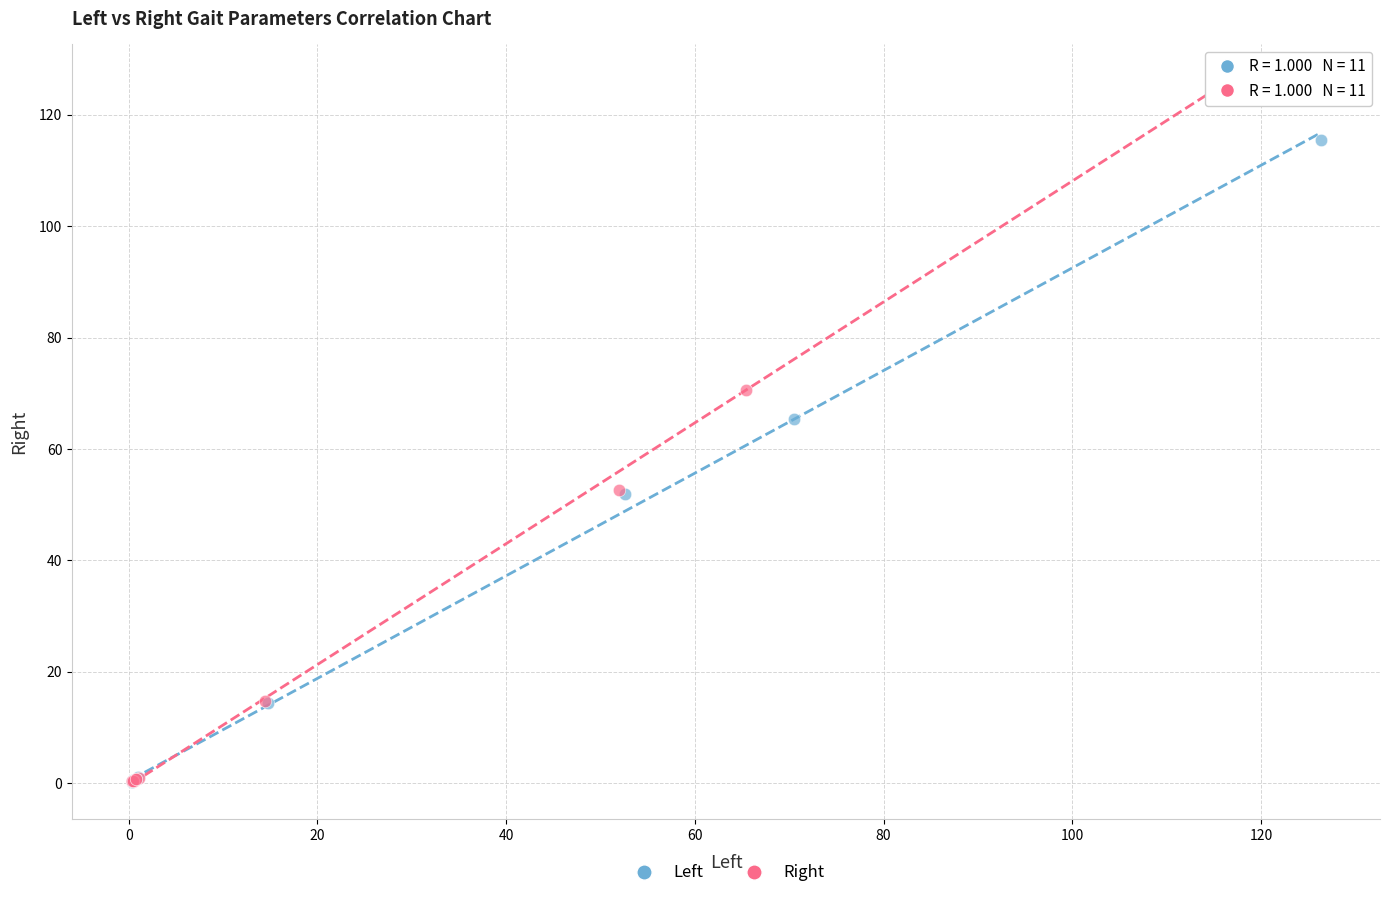

Which series contains the highest Y value?

Right